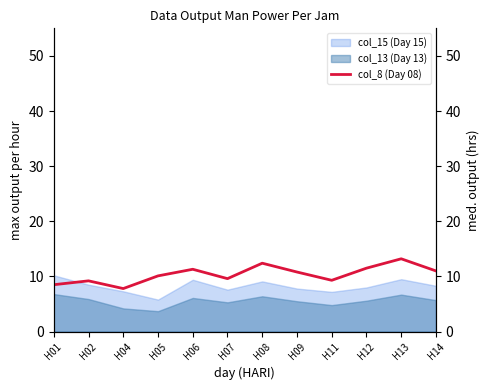

What is the sum of all values?

124.7